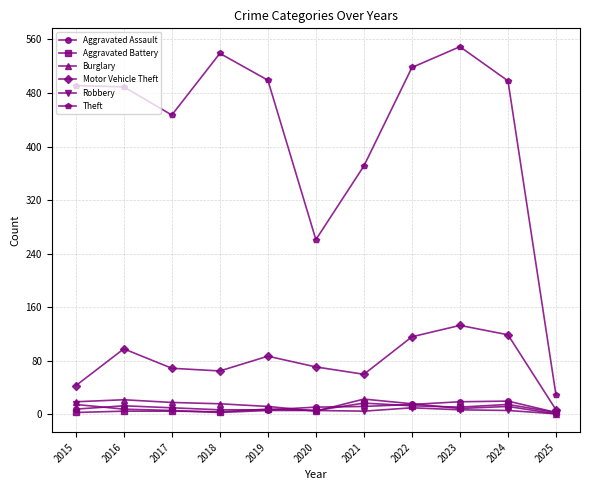

Is the value of Aggravated Battery at 2018 greater than the value of Motor Vehicle Theft at 2015?

No